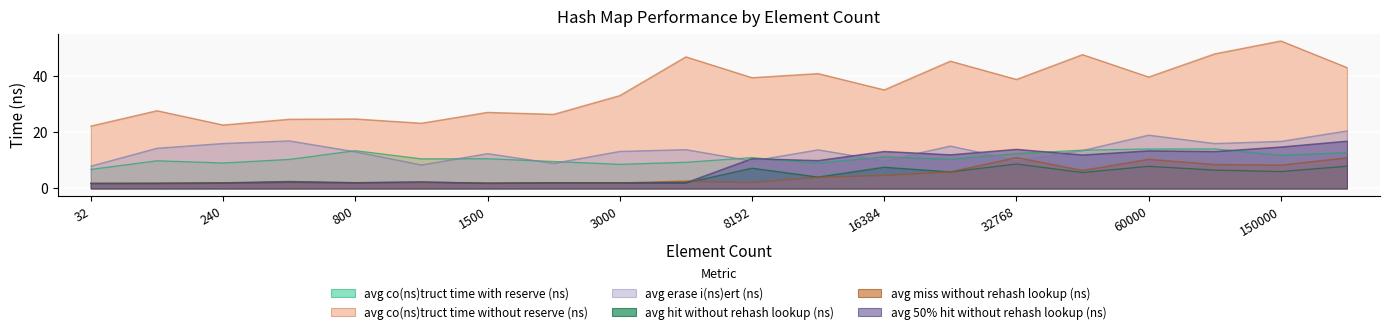

What are all the series names shown in the legend?

avg co(ns)truct time with reserve (ns), avg co(ns)truct time without reserve (ns), avg erase i(ns)ert (ns), avg hit without rehash lookup (ns), avg miss without rehash lookup (ns), avg 50% hit without rehash lookup (ns)